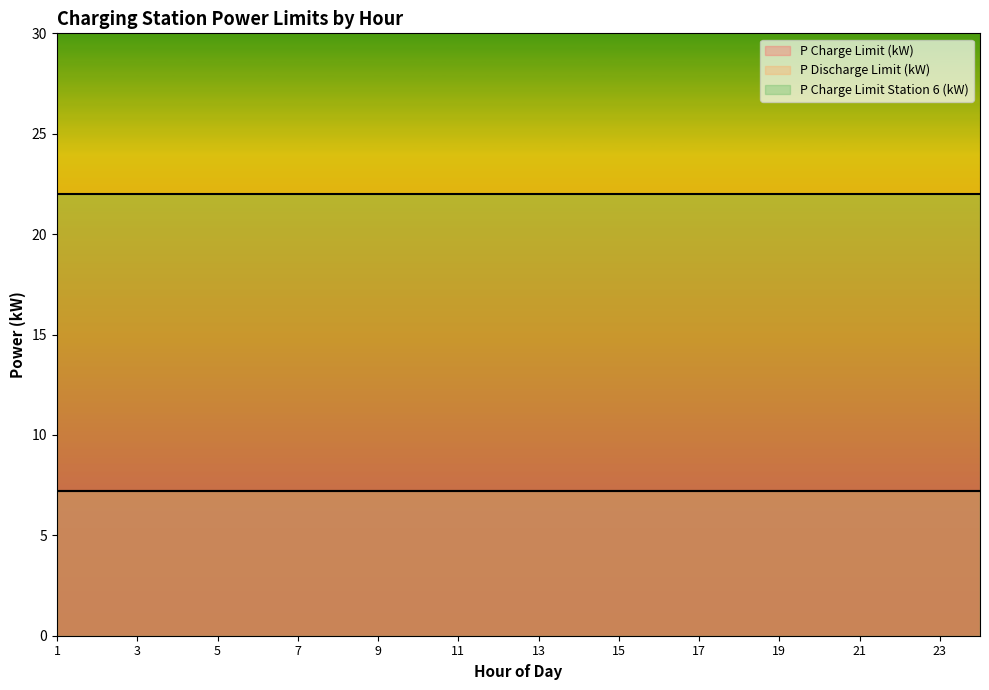

What is the spread (max minus min) of values at 8?

14.8